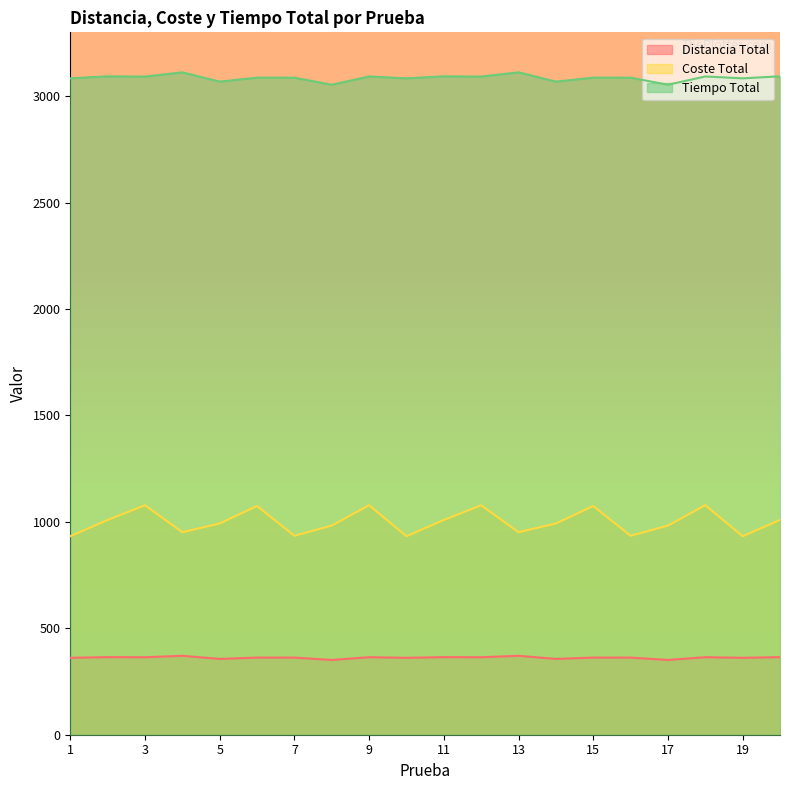

Which series has the largest total across all categories?

Tiempo Total